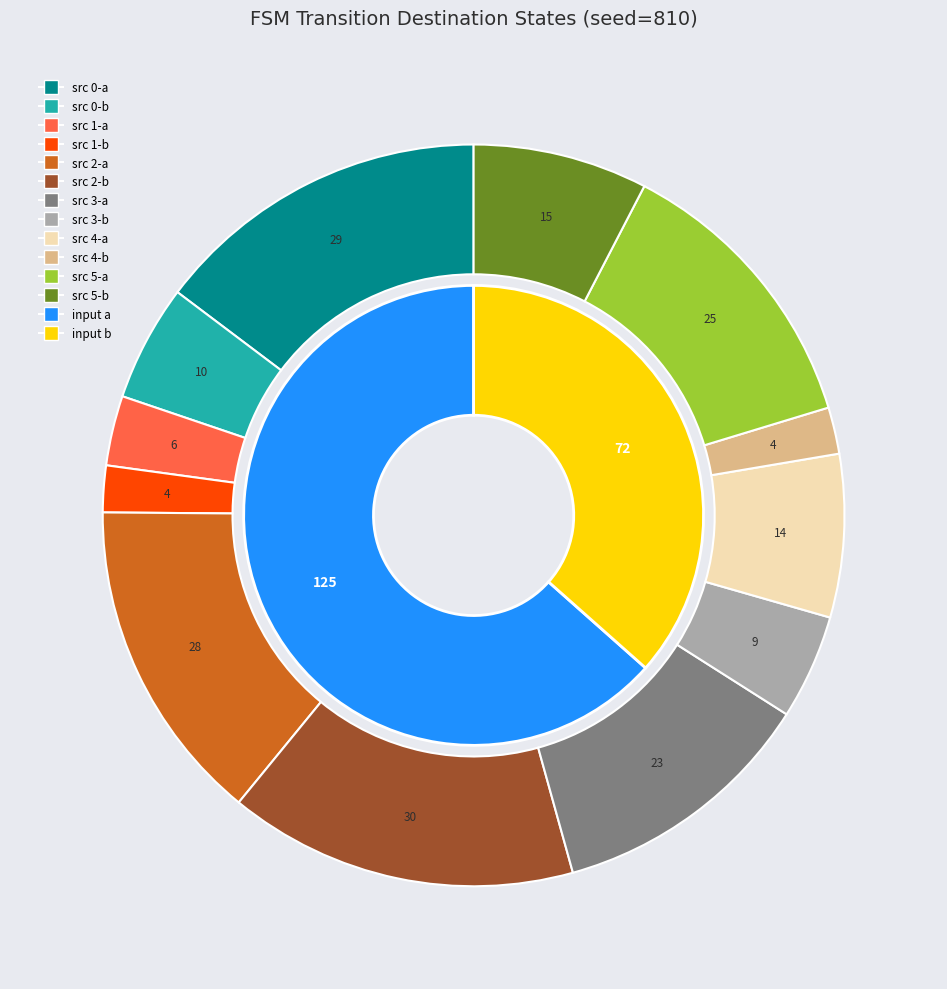

Does state 9 account for over 50% of the chart?

No